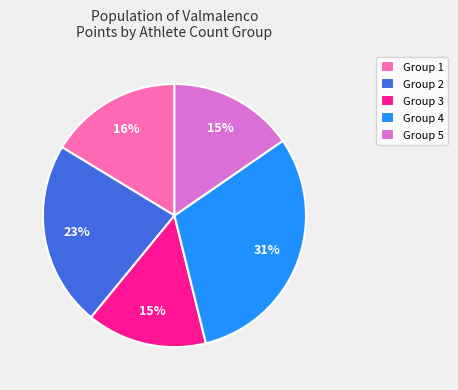

What percentage is the Group 5 slice, to the nearest percent?

15%